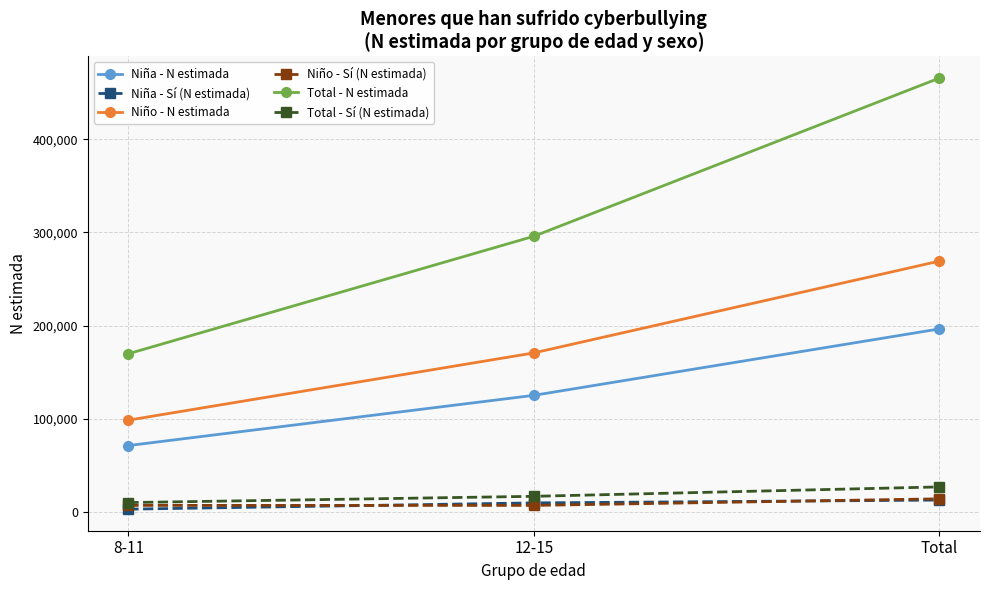

Is the value of Niña - N estimada at 12-15 greater than the value of Total - Sí (N estimada) at 12-15?

Yes